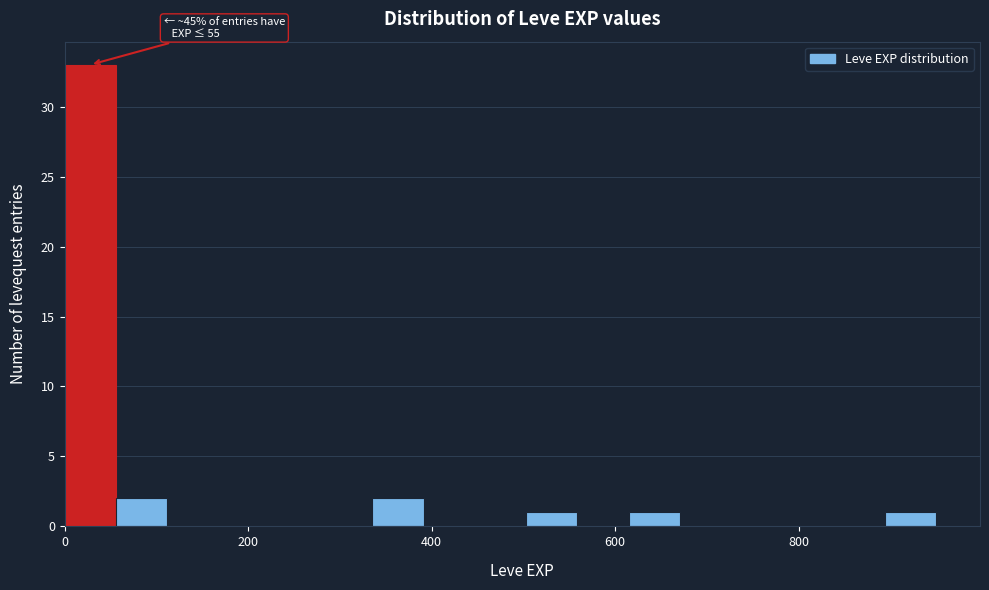

Around what value on the x-axis is the tallest bar? Give the approximate position of its centre, as read against the axis.

20